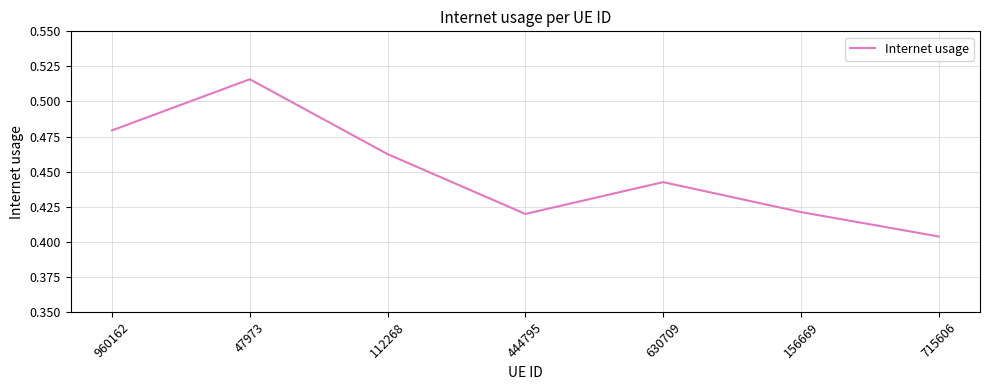

How many distinct data groups are displayed?

1